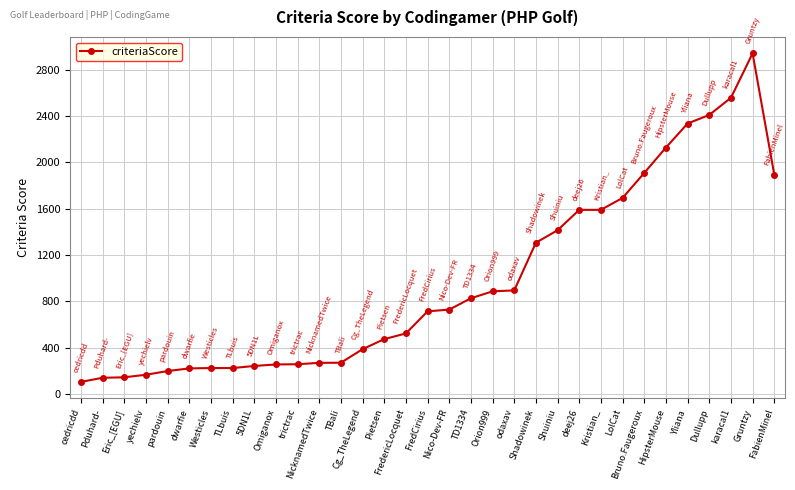

Is it true that the value at Shuiniu is 1414?

True